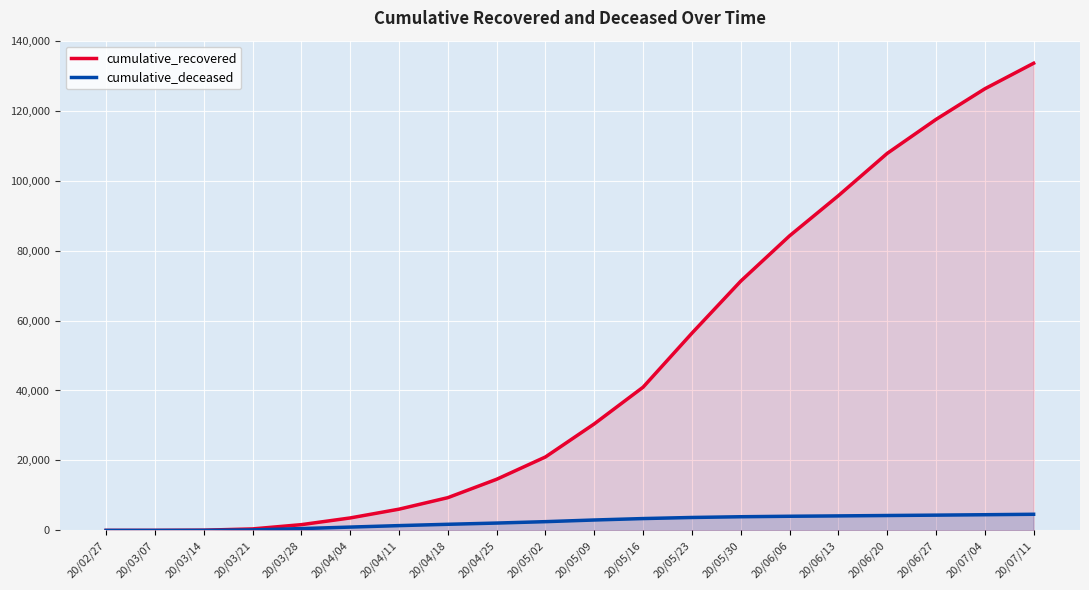

Which category has the highest value in the cumulative_recovered series?

20/07/11